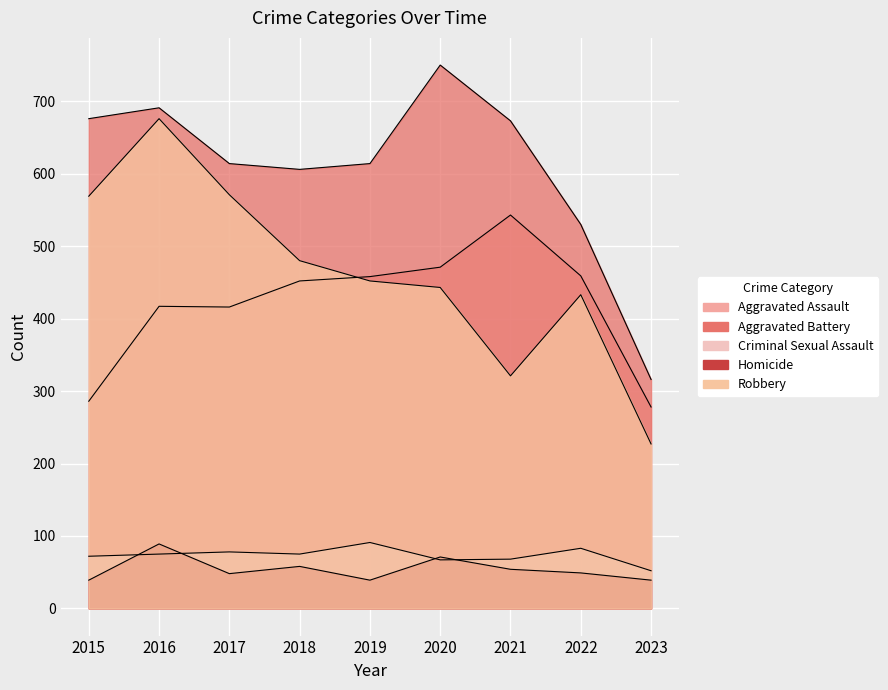

True or false: Aggravated Battery and Criminal Sexual Assault intersect in this chart.

False